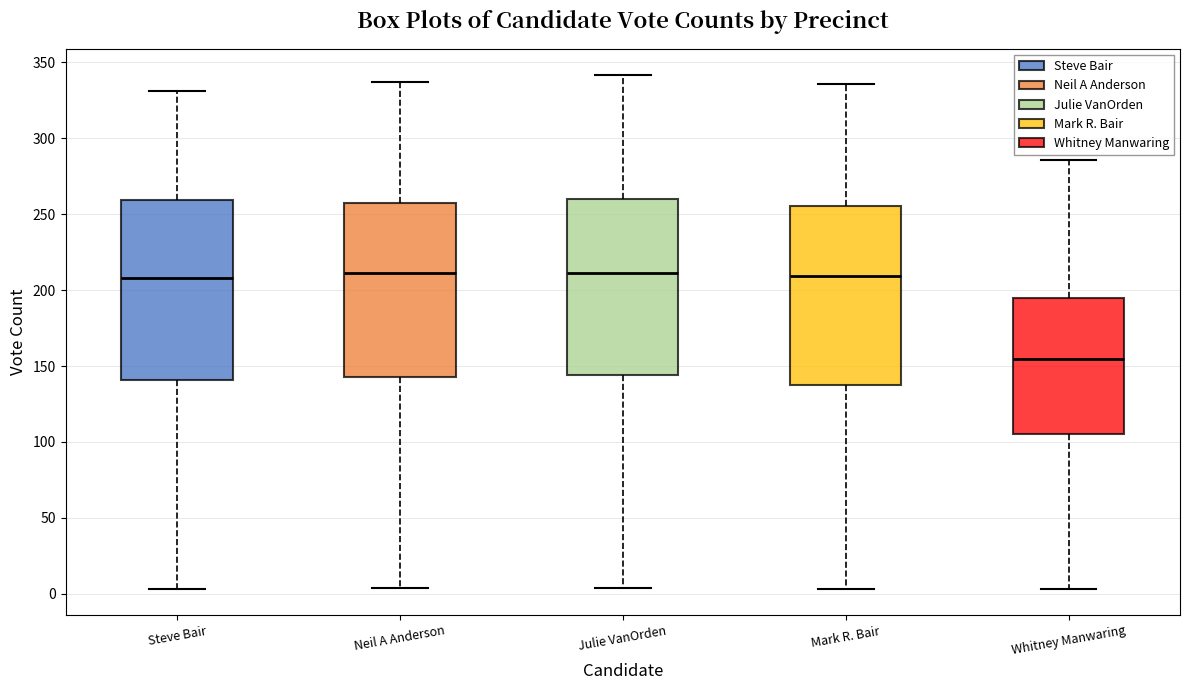

Where does the median line of the box for Julie VanOrden sit on the y-axis? The values are not printed on the chart, so give them approximately, as read against the axis.

210